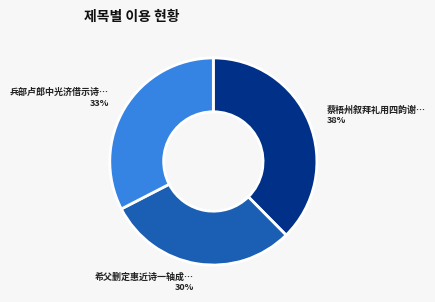

How many slices are in this pie chart?

3